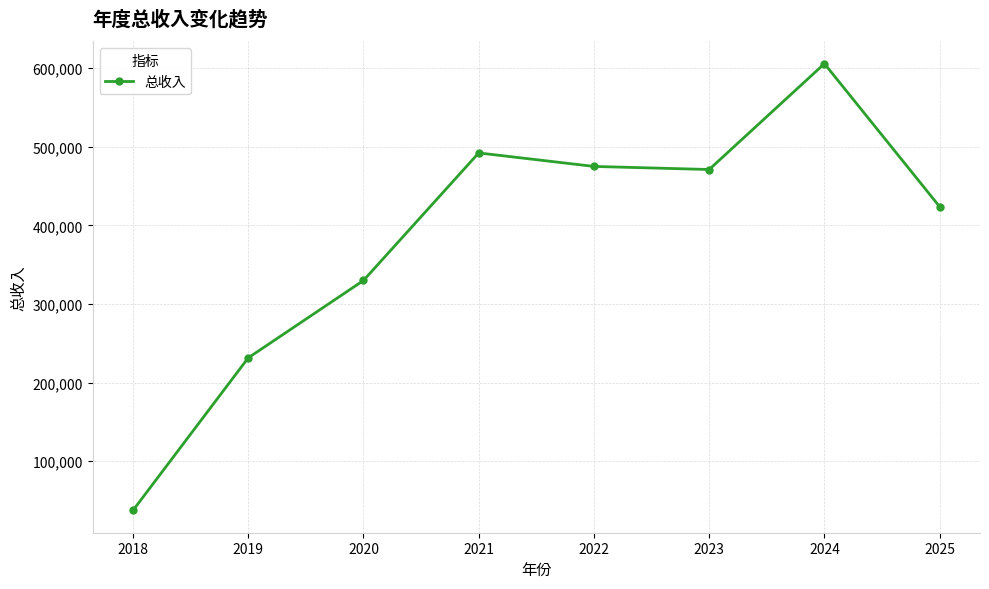

Where is the data nearest to the value 321532?

2020